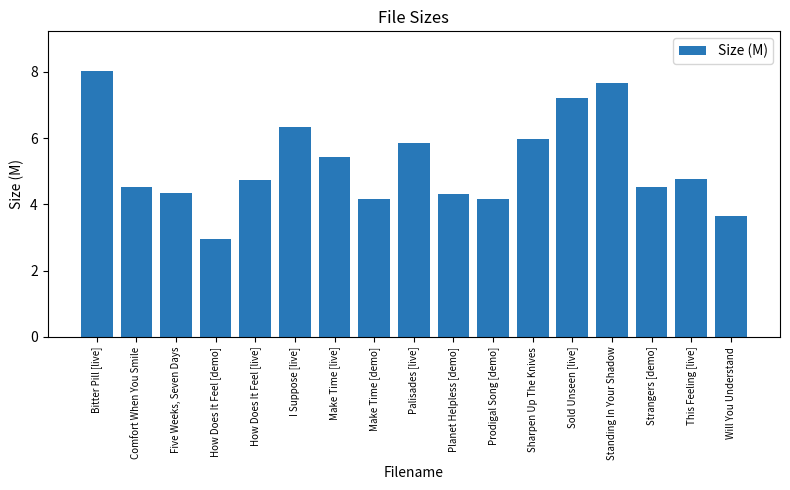

Read the value at I Suppose [live].

6.3